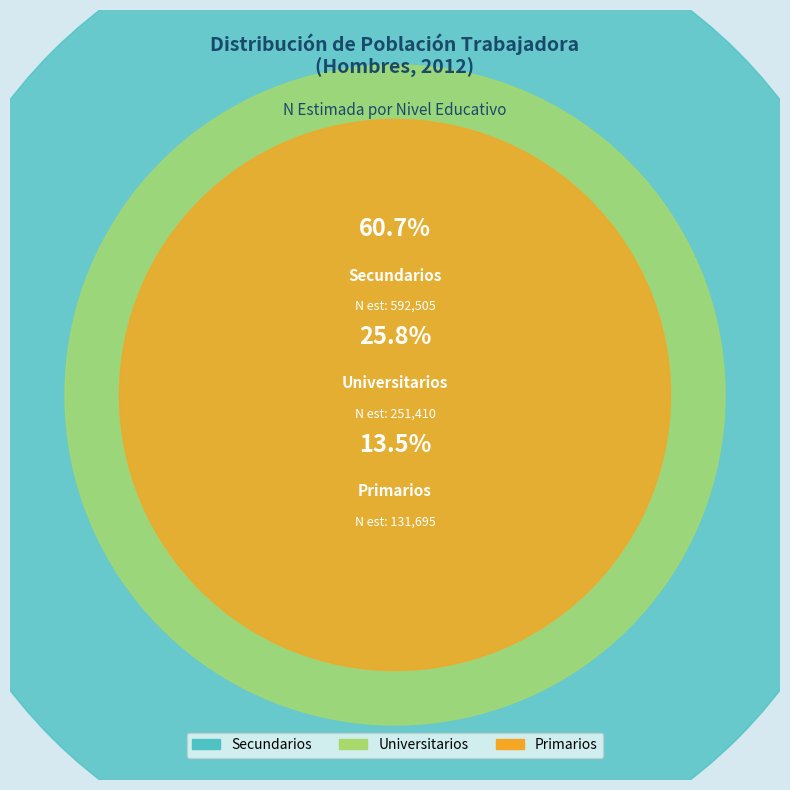

What percentage is the Secundarios slice, to the nearest percent?

61%